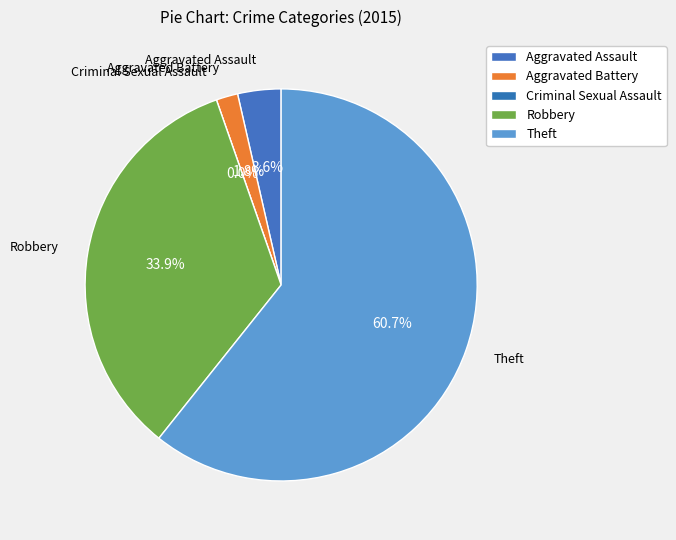

Which category has the smallest portion of the pie?

Criminal Sexual Assault